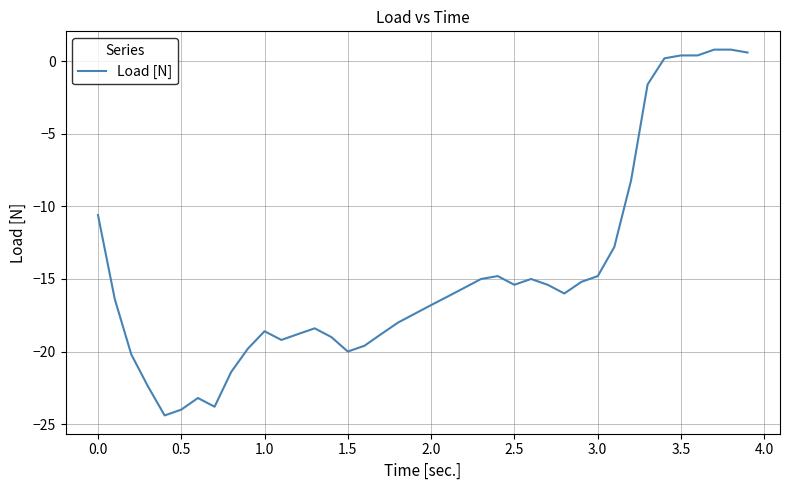

What is the difference between the maximum and minimum values?

25.2